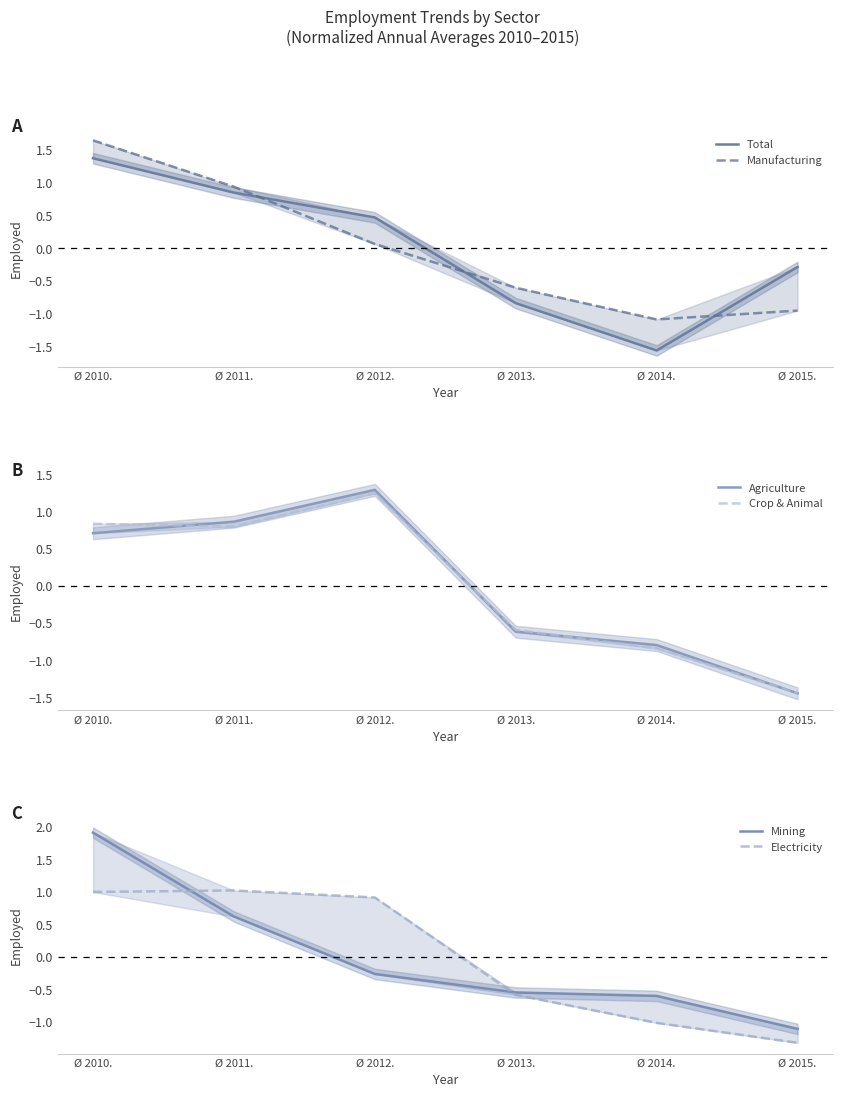

What is the label of the 1st point from the right?

Ø 2015.